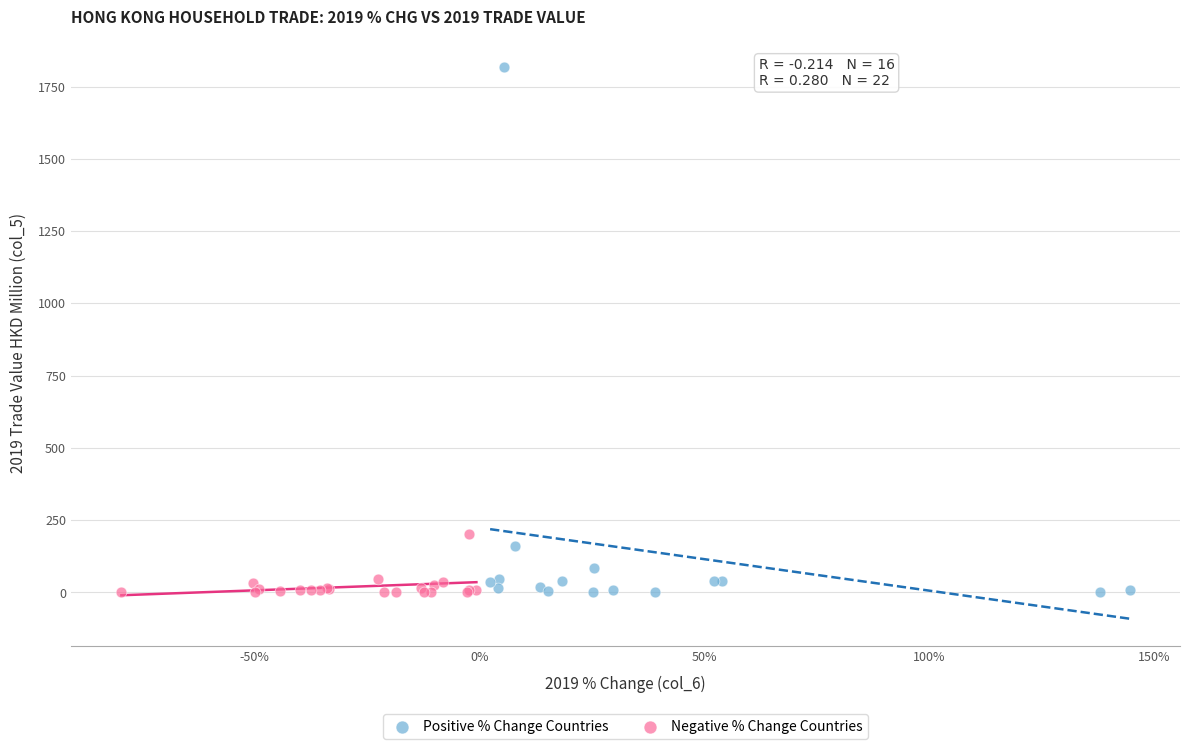

Which series has the largest Y range (max minus min)?

Positive % Change Countries